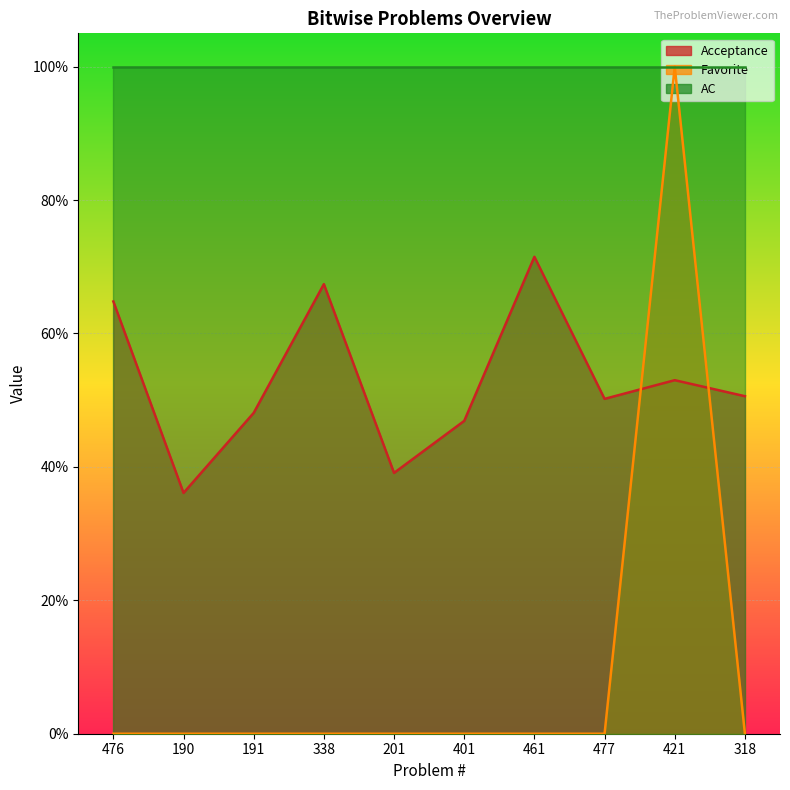

What is the label of the 6th point from the left?

401